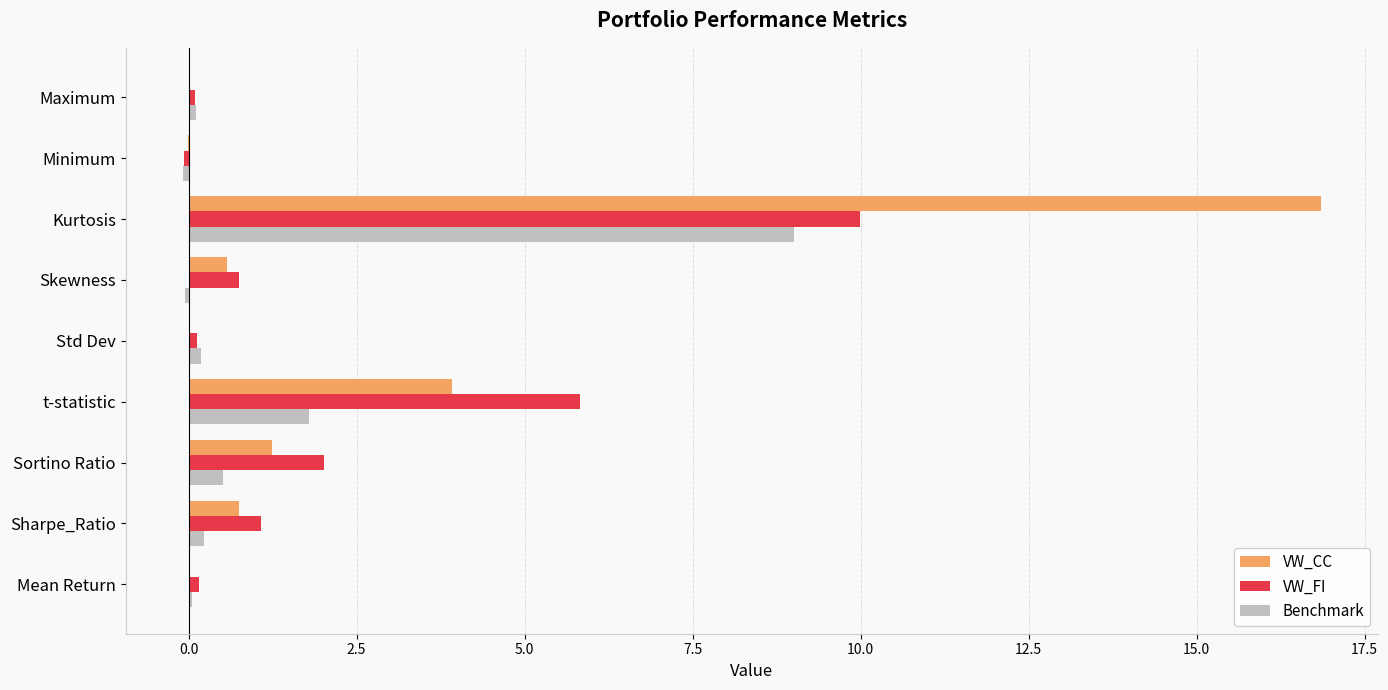

True or false: VW_CC has a value of 0.0 at Std Dev.

True